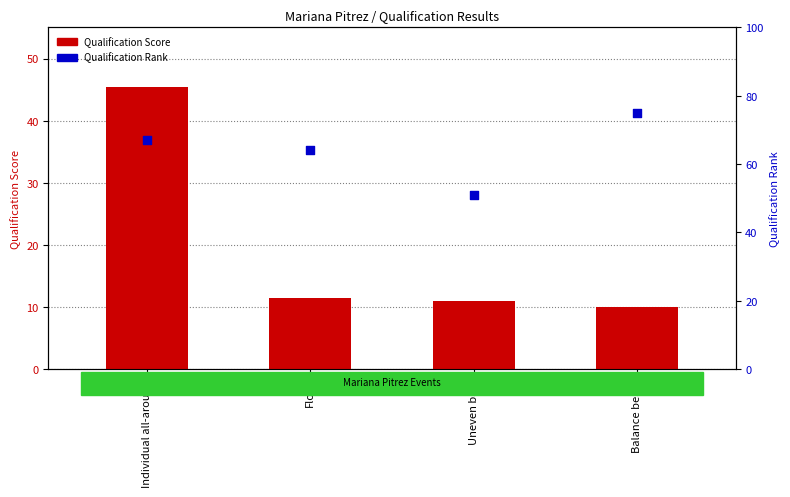

What are all the series names shown in the legend?

Qualification Score, Qualification Rank